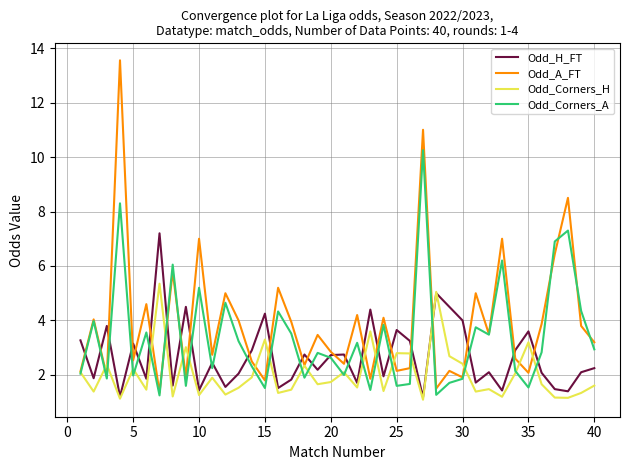

In Odd_Corners_H, how many points are lower than both neighbors (excluding endpoints)?

14